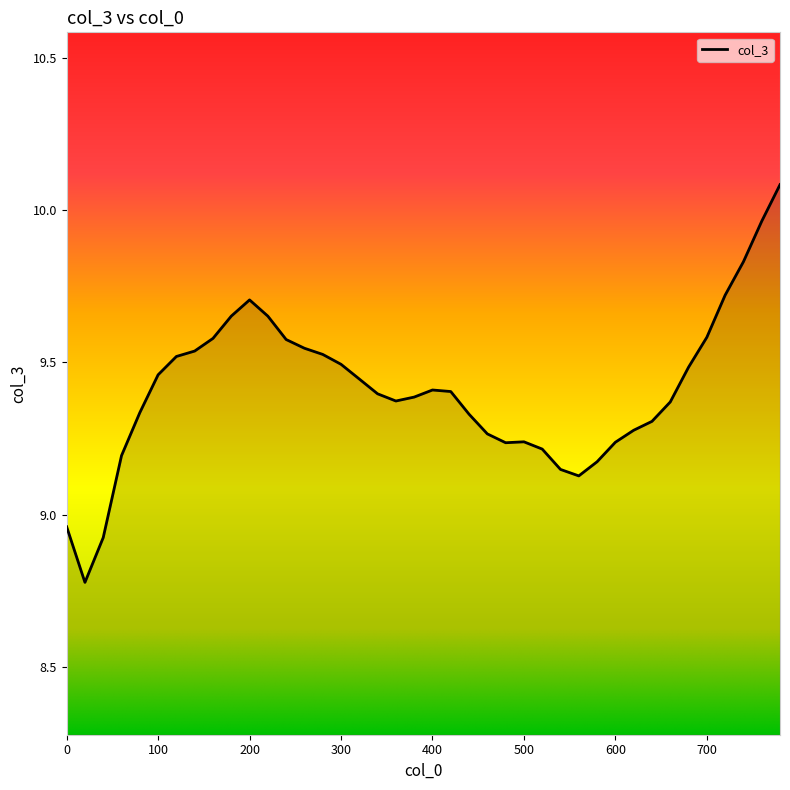

What is the difference between the maximum and minimum values?

1.3